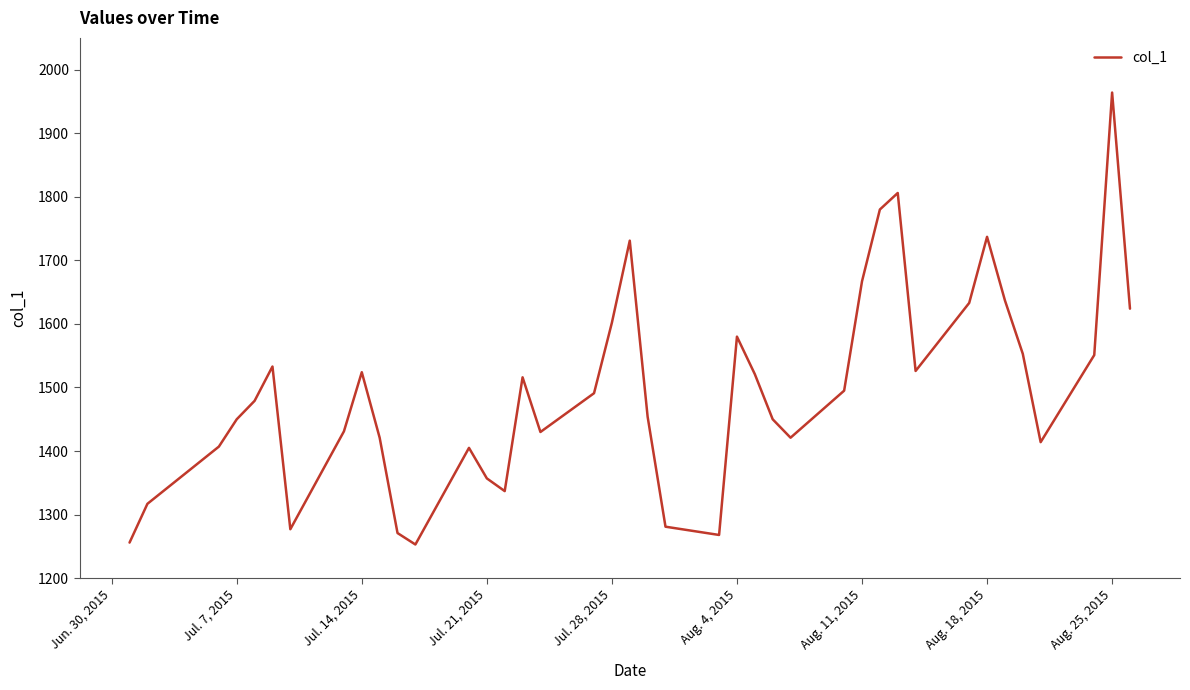

What is the greatest value displayed?

1964